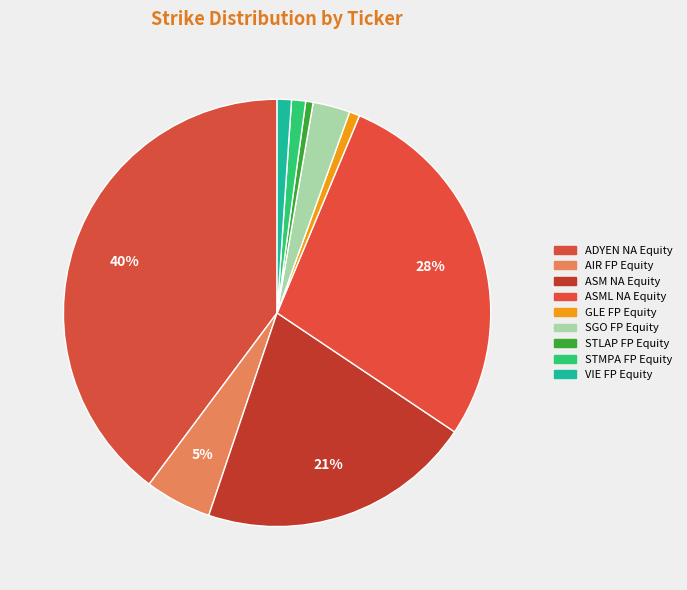

To the nearest percent, what is the difference between the largest and smallest slice percentages?

39%